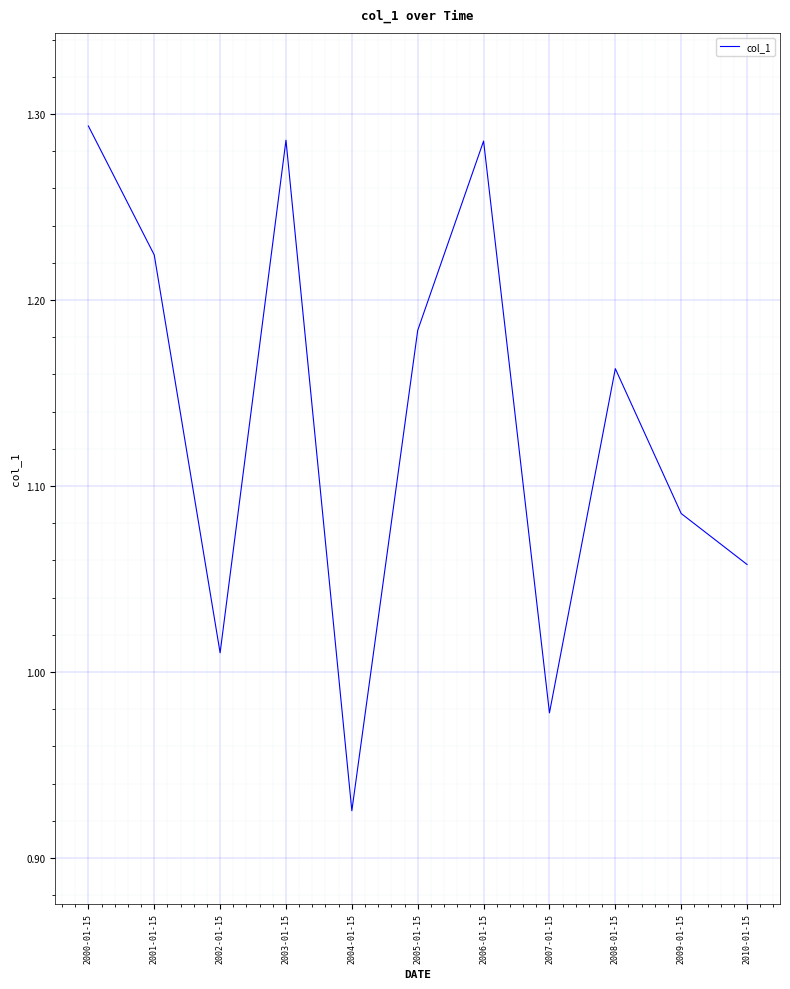

At which label does the data first exceed 1?

2000-01-15